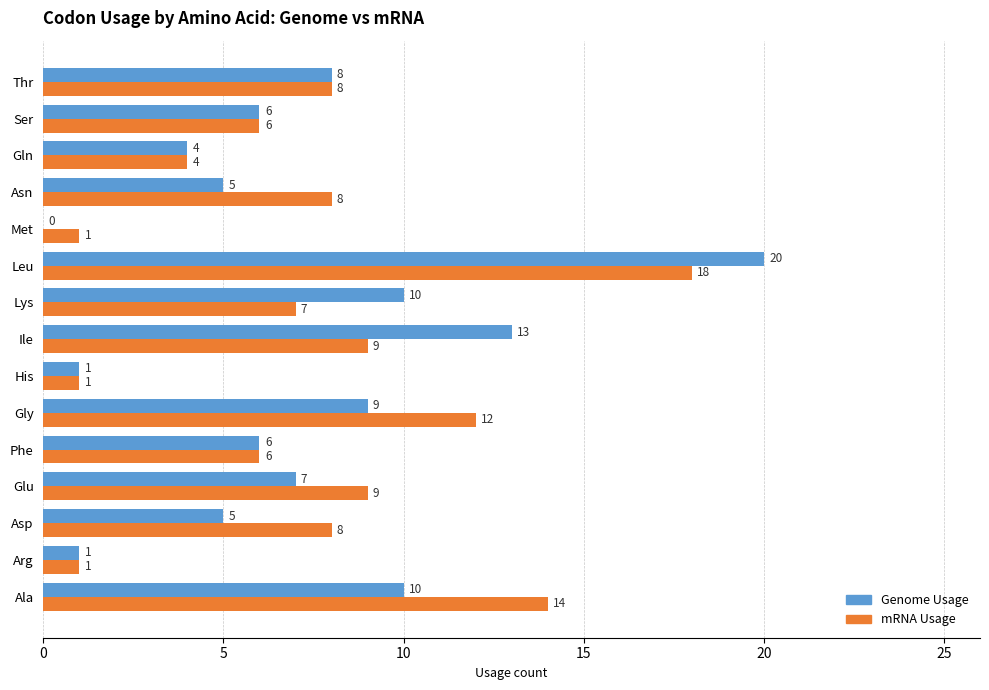

What is the approximate value of mRNA Usage at Lys, to the nearest 10?

10